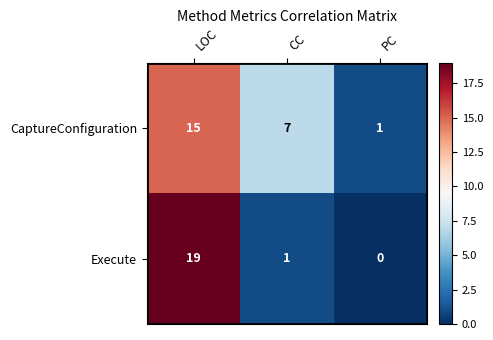

What is the difference between the maximum and minimum values in the CaptureConfiguration series?

14